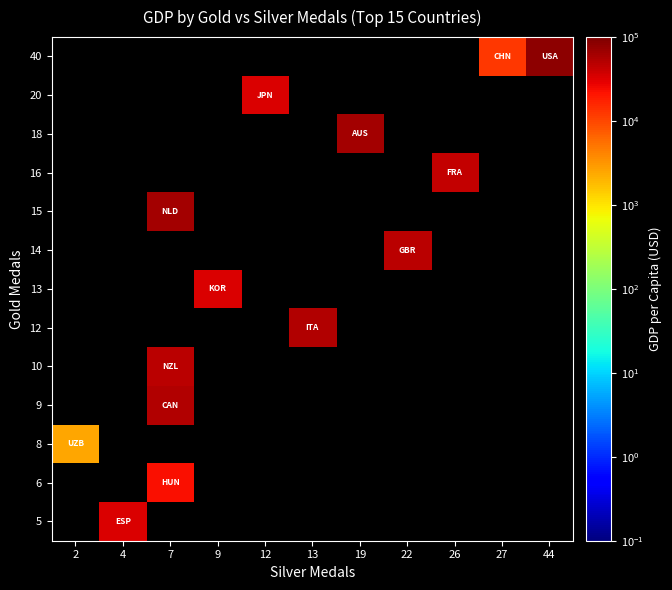

List the series in order of their peak value, lowest first.

40, 20, 18, 16, 15, 14, 13, 12, 10, 9, 8, 6, 5